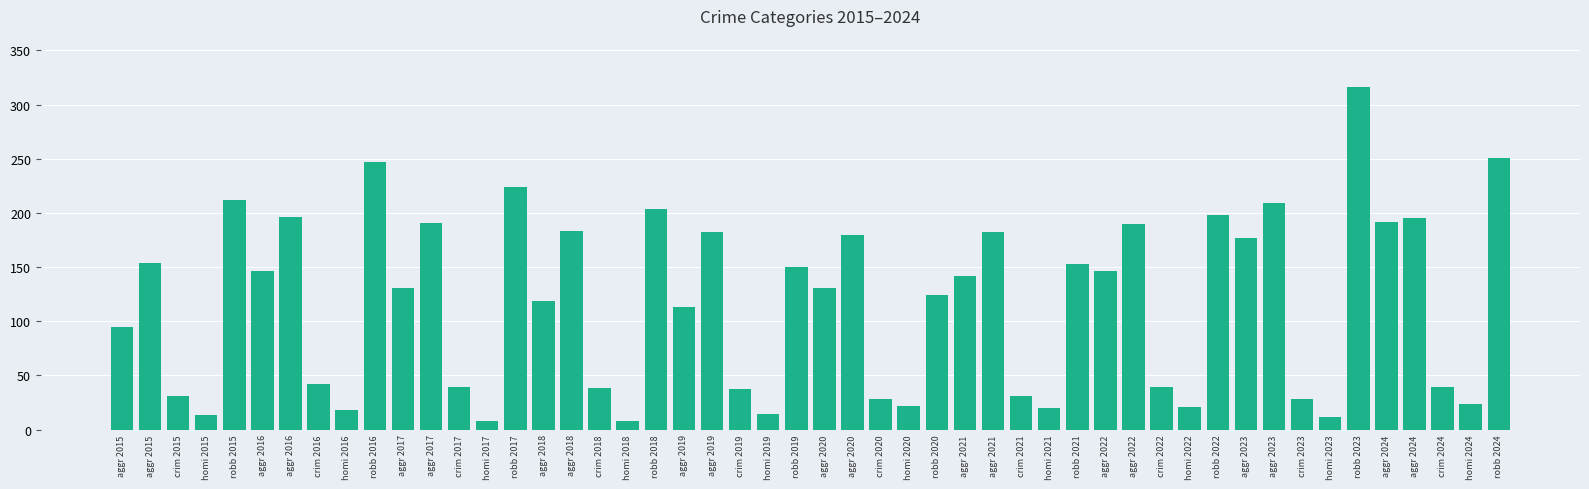

How many categories are shown in the chart?

50